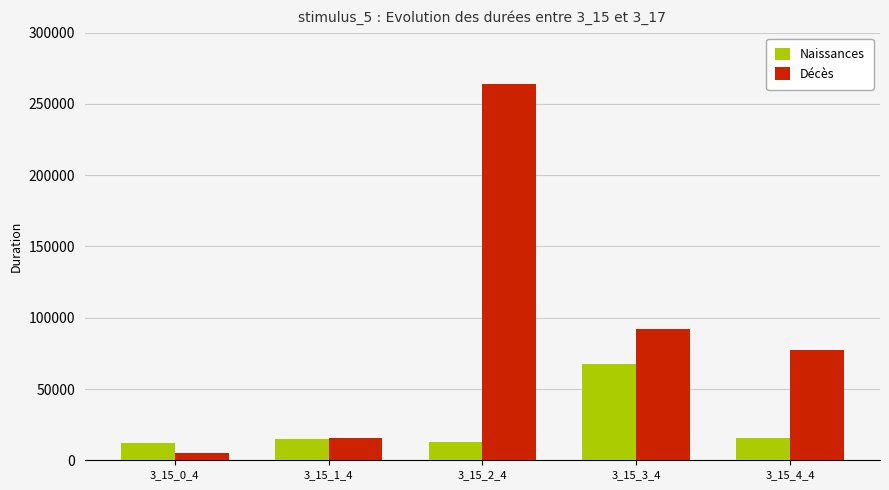

What is the value of the Décès bar at the 3rd from the left?

263754.9